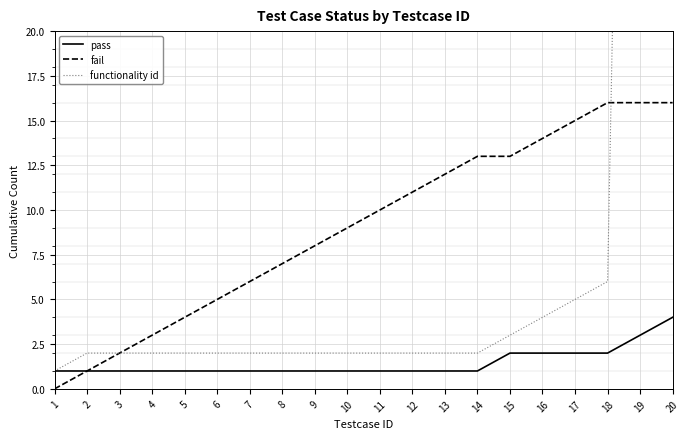

Reading left to right, what are all the values shown in this chart?

pass: 1=1	2=1	3=1	4=1	5=1	6=1	7=1	8=1	9=1	10=1	11=1	12=1	13=1	14=1	15=2	16=2	17=2	18=2	19=3	20=4
fail: 1=0	2=1	3=2	4=3	5=4	6=5	7=6	8=7	9=8	10=9	11=10	12=11	13=12	14=13	15=13	16=14	17=15	18=16	19=16	20=16
functionality id: 1=1	2=2	3=2	4=2	5=2	6=2	7=2	8=2	9=2	10=2	11=2	12=2	13=2	14=2	15=3	16=4	17=5	18=6	19=100	20=101